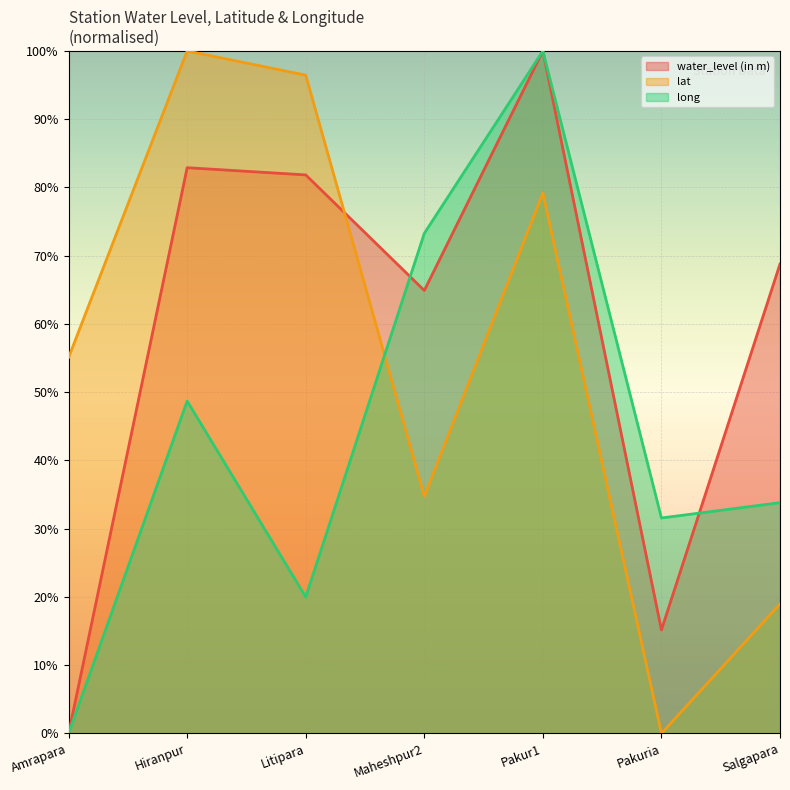

Read the long value at Pakur1.

100.0